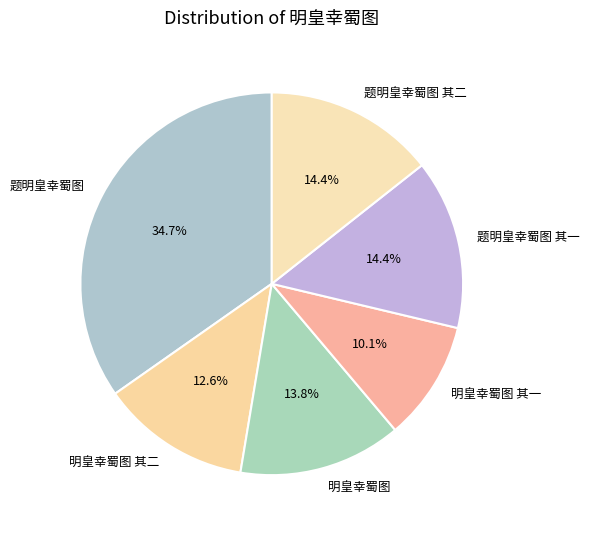

How many slices are in this pie chart?

6